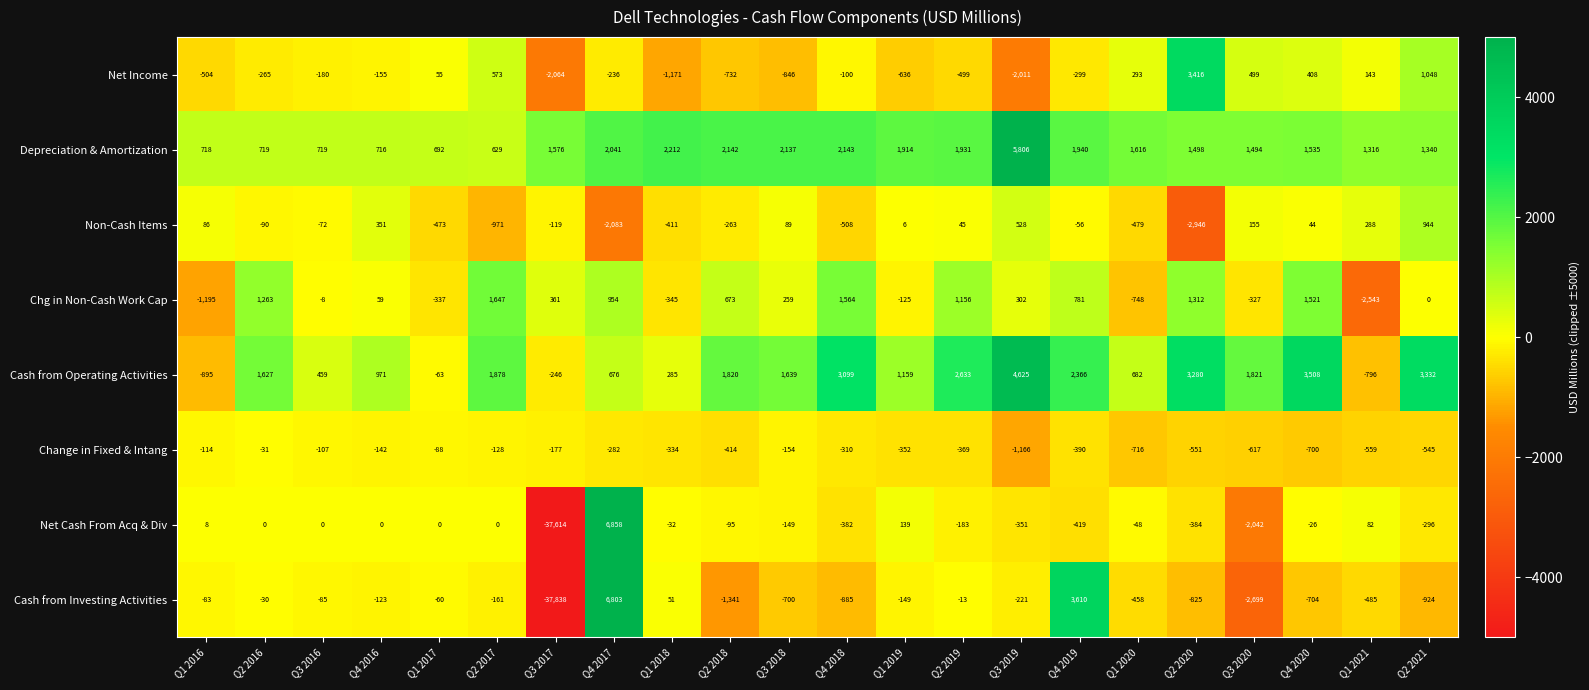

Which category has the lowest value across all series?

Q3 2017